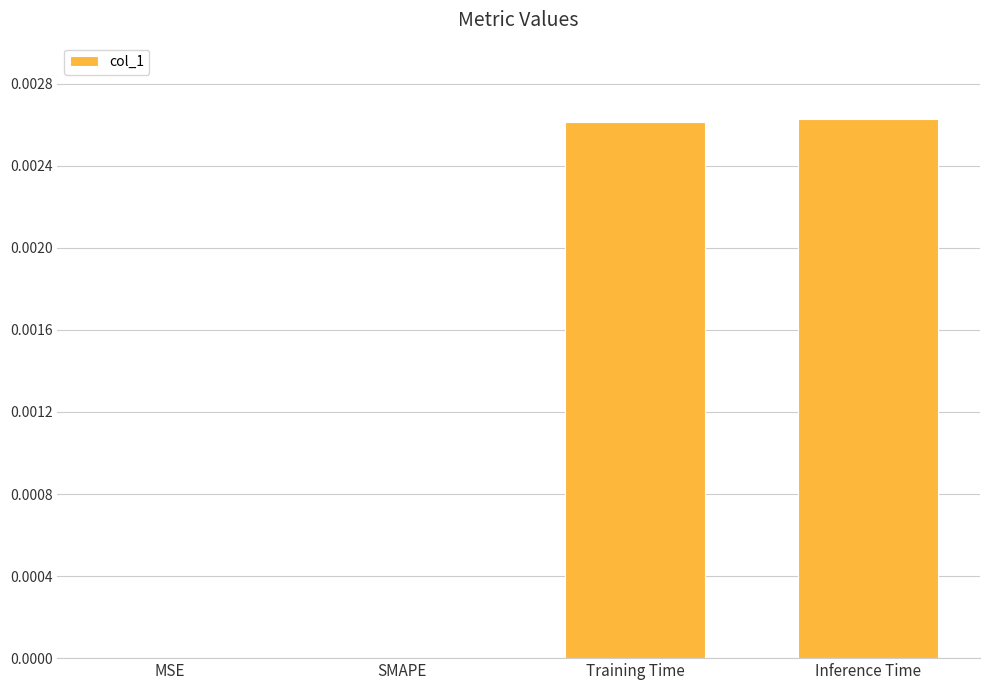

True or false: the data shows 0.0 at SMAPE.

True